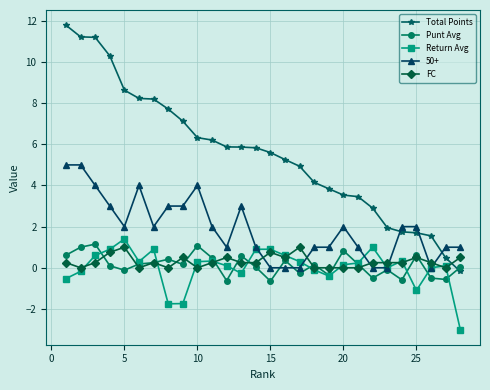

What is the minimum value for Return Avg?

-3.0